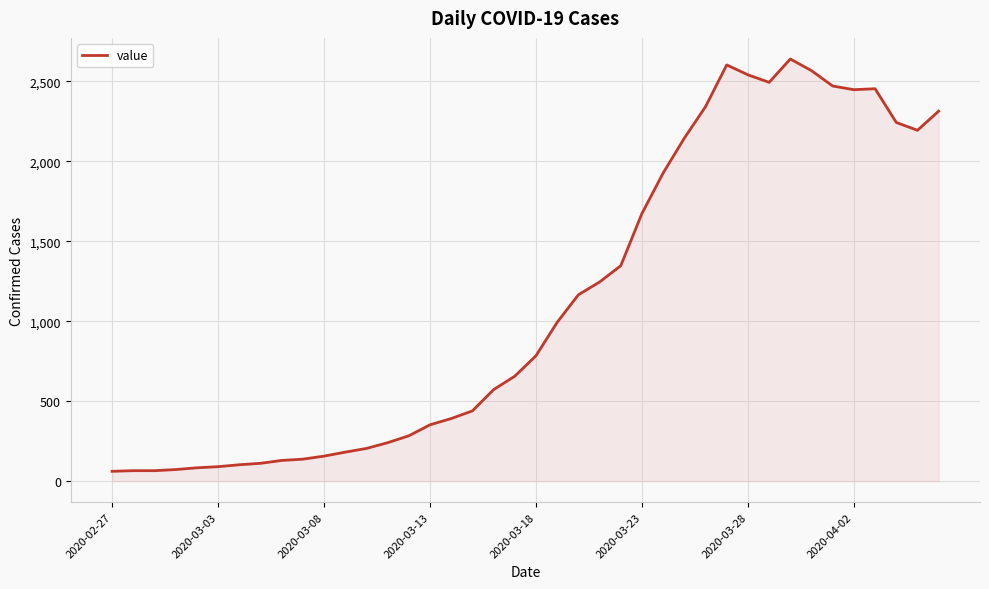

What is the smallest value displayed?

61